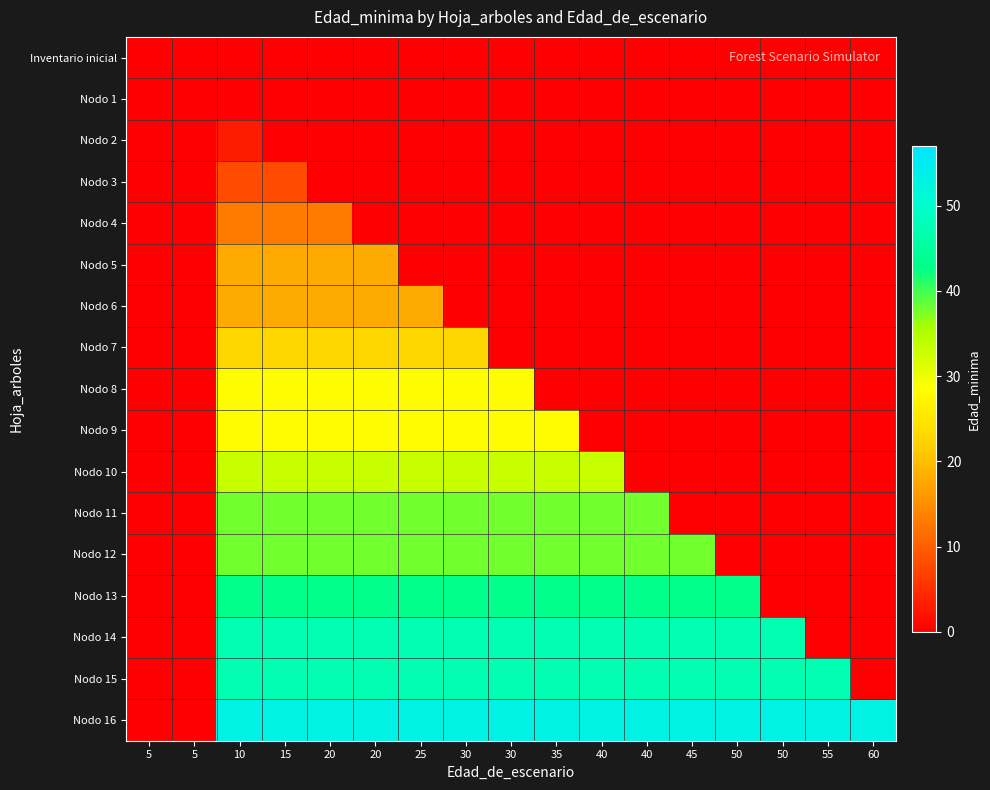

Reading left to right, extract all data points from this chart.

Inventario inicial: 5=0	5=0	10=0	15=0	20=0	20=0	25=0	30=0	30=0	35=0	40=0	40=0	45=0	50=0	50=0	55=0	60=0
Nodo 1: 5=0	5=0	10=0	15=0	20=0	20=0	25=0	30=0	30=0	35=0	40=0	40=0	45=0	50=0	50=0	55=0	60=0
Nodo 2: 5=0	5=0	10=3	15=0	20=0	20=0	25=0	30=0	30=0	35=0	40=0	40=0	45=0	50=0	50=0	55=0	60=0
Nodo 3: 5=0	5=0	10=8	15=8	20=0	20=0	25=0	30=0	30=0	35=0	40=0	40=0	45=0	50=0	50=0	55=0	60=0
Nodo 4: 5=0	5=0	10=13	15=13	20=13	20=0	25=0	30=0	30=0	35=0	40=0	40=0	45=0	50=0	50=0	55=0	60=0
Nodo 5: 5=0	5=0	10=18	15=18	20=18	20=18	25=0	30=0	30=0	35=0	40=0	40=0	45=0	50=0	50=0	55=0	60=0
Nodo 6: 5=0	5=0	10=18	15=18	20=18	20=18	25=18	30=0	30=0	35=0	40=0	40=0	45=0	50=0	50=0	55=0	60=0
Nodo 7: 5=0	5=0	10=23	15=23	20=23	20=23	25=23	30=23	30=0	35=0	40=0	40=0	45=0	50=0	50=0	55=0	60=0
Nodo 8: 5=0	5=0	10=28	15=28	20=28	20=28	25=28	30=28	30=28	35=0	40=0	40=0	45=0	50=0	50=0	55=0	60=0
Nodo 9: 5=0	5=0	10=28	15=28	20=28	20=28	25=28	30=28	30=28	35=28	40=0	40=0	45=0	50=0	50=0	55=0	60=0
Nodo 10: 5=0	5=0	10=33	15=33	20=33	20=33	25=33	30=33	30=33	35=33	40=33	40=0	45=0	50=0	50=0	55=0	60=0
Nodo 11: 5=0	5=0	10=38	15=38	20=38	20=38	25=38	30=38	30=38	35=38	40=38	40=38	45=0	50=0	50=0	55=0	60=0
Nodo 12: 5=0	5=0	10=38	15=38	20=38	20=38	25=38	30=38	30=38	35=38	40=38	40=38	45=38	50=0	50=0	55=0	60=0
Nodo 13: 5=0	5=0	10=43	15=43	20=43	20=43	25=43	30=43	30=43	35=43	40=43	40=43	45=43	50=43	50=0	55=0	60=0
Nodo 14: 5=0	5=0	10=47	15=47	20=47	20=47	25=47	30=47	30=47	35=47	40=47	40=47	45=47	50=47	50=47	55=0	60=0
Nodo 15: 5=0	5=0	10=47	15=47	20=47	20=47	25=47	30=47	30=47	35=47	40=47	40=47	45=47	50=47	50=47	55=47	60=0
Nodo 16: 5=0	5=0	10=53	15=53	20=53	20=53	25=53	30=53	30=53	35=53	40=53	40=53	45=53	50=53	50=53	55=53	60=53